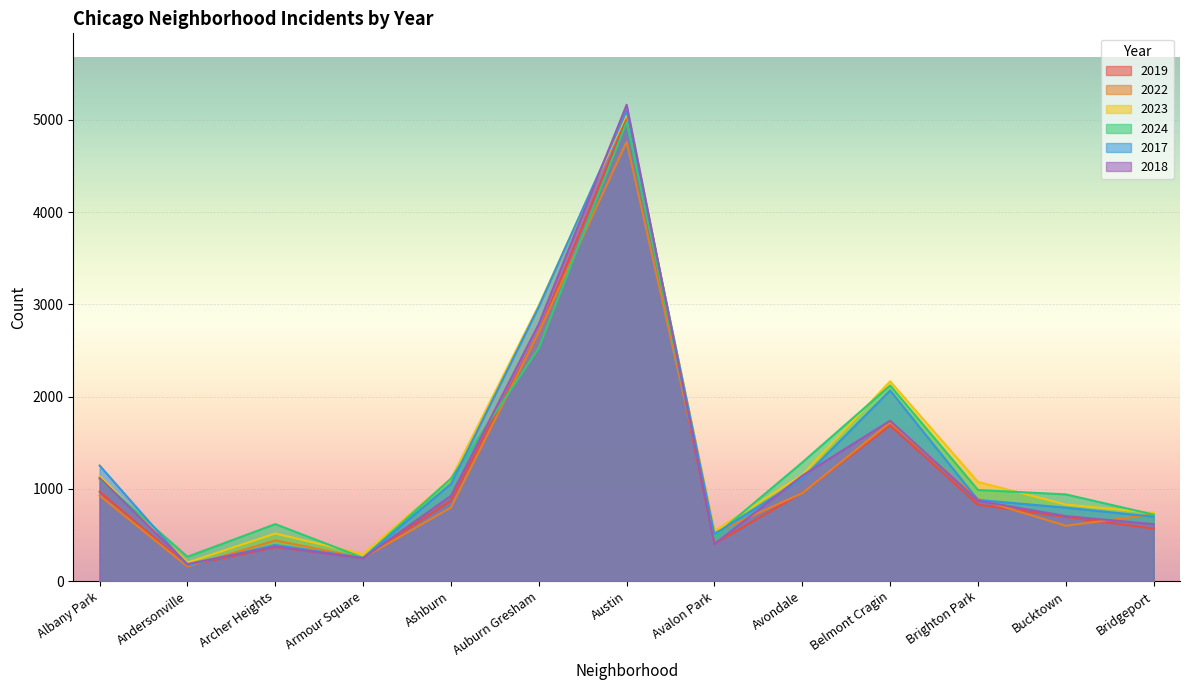

How many data points does each series have?

13